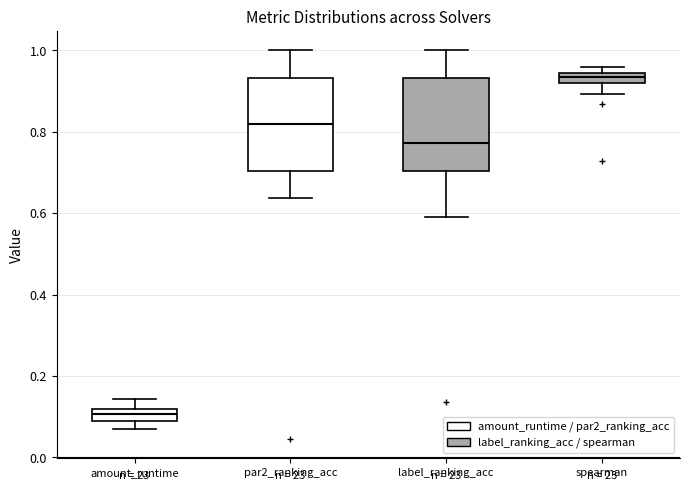

Which box's median line is the lowest?

amount_runtime